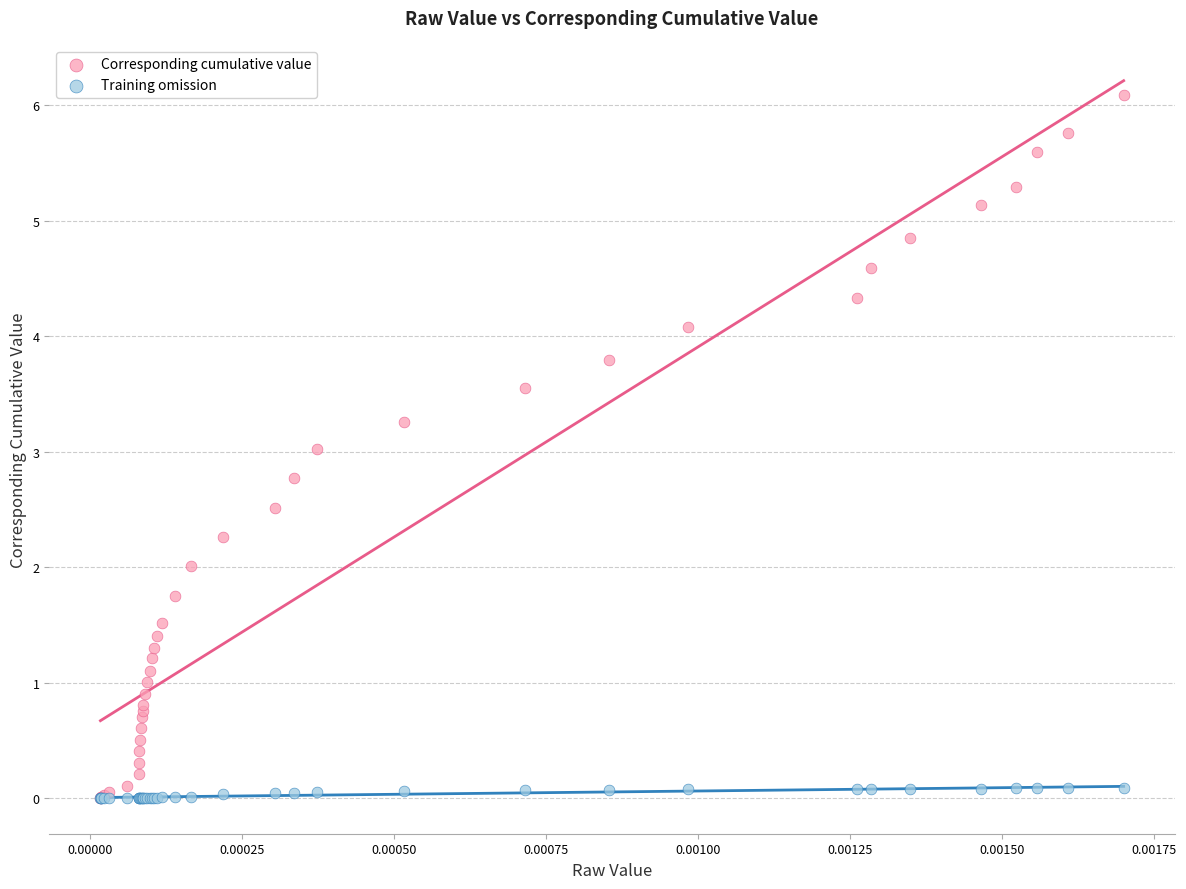

Which series contains the highest Y value?

Corresponding cumulative value